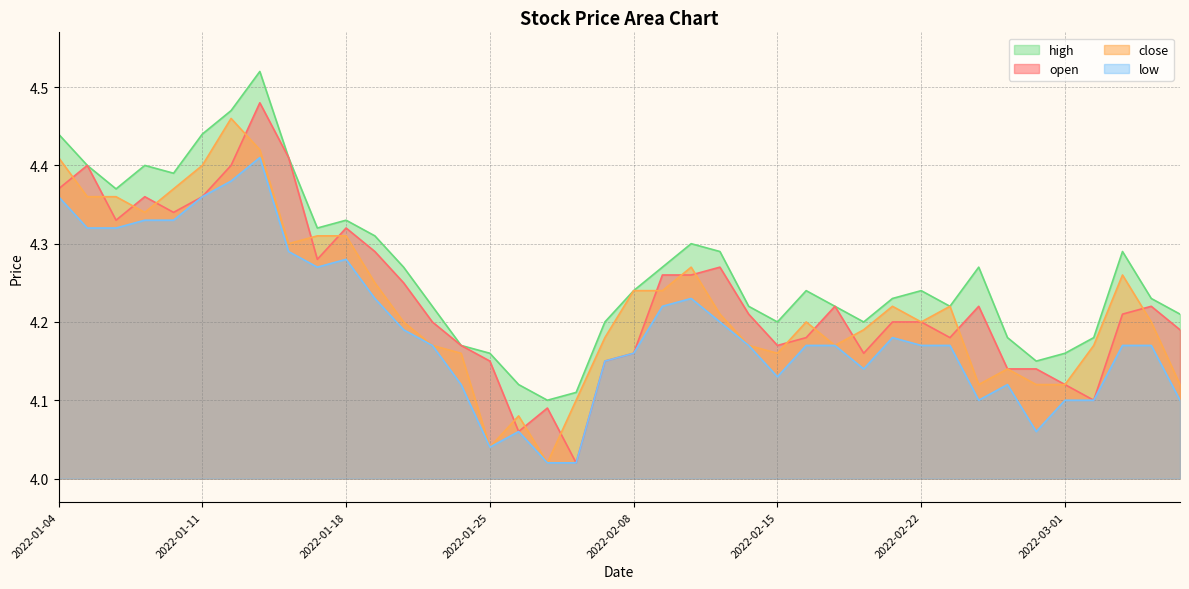

Is it true that low equals 6.7 at 2022-02-07?

False